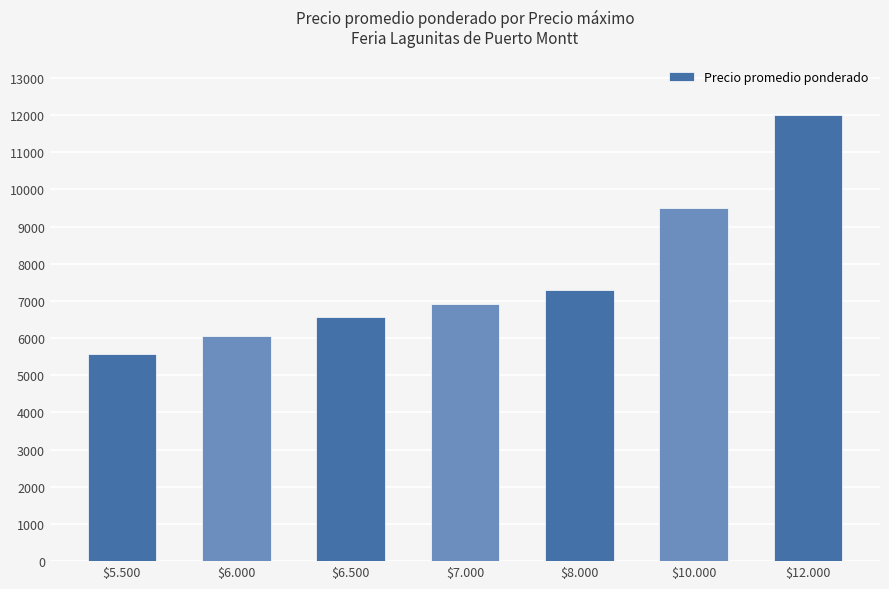

Where is the data nearest to the value 8781?

$10.000